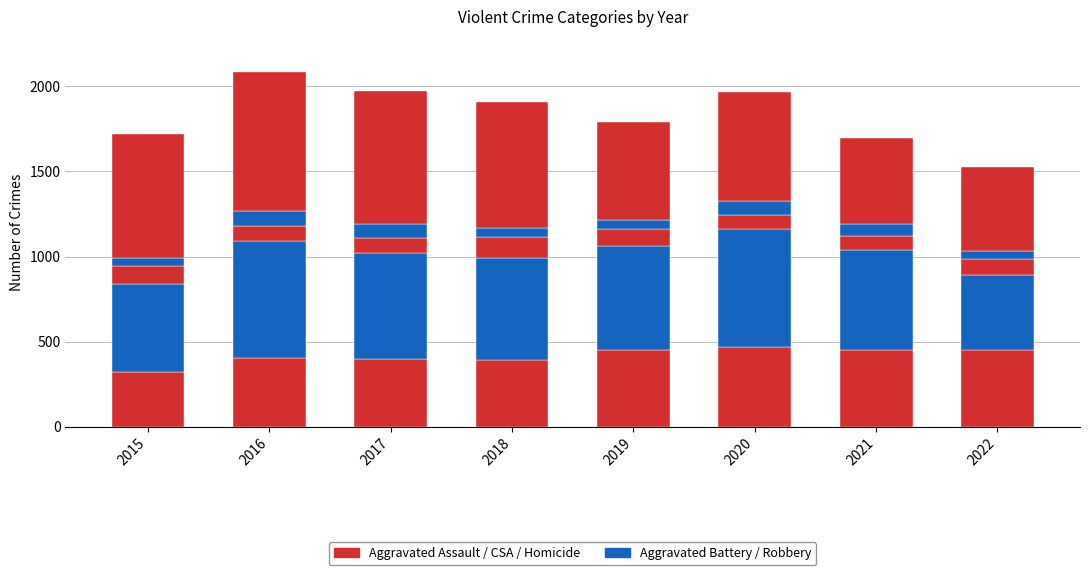

Is it true that Aggravated Battery equals 774 at 2015?

False